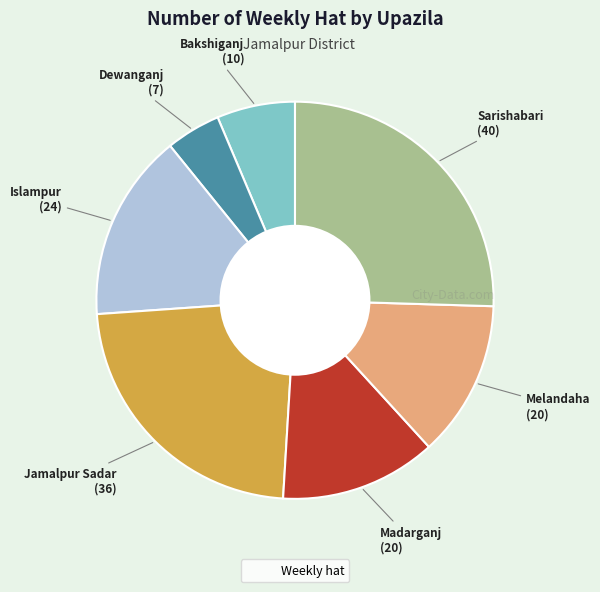

Does any single category account for the majority?

No